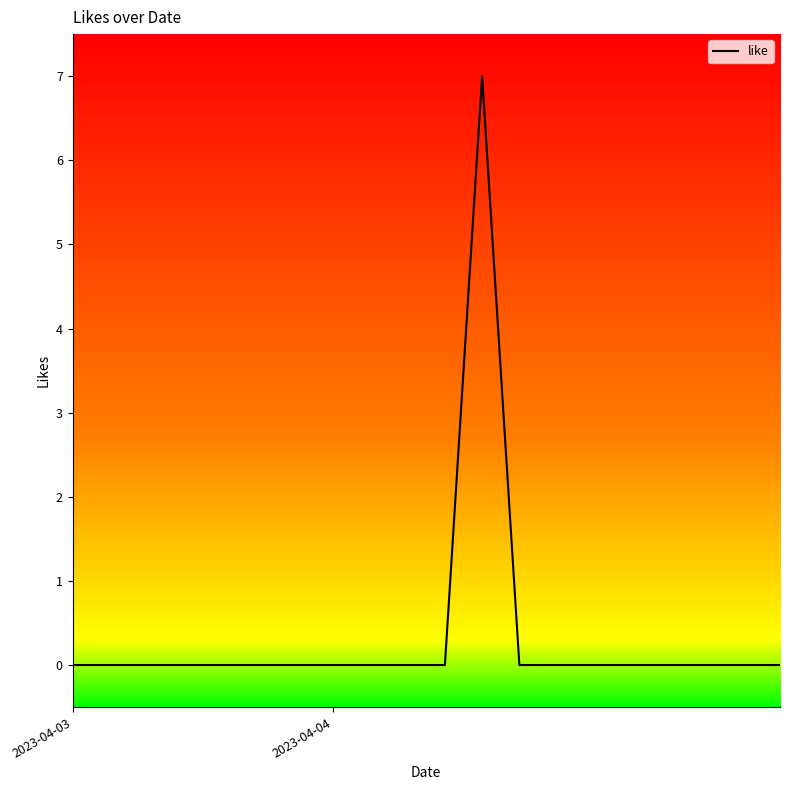

What is the sum of all values?

7